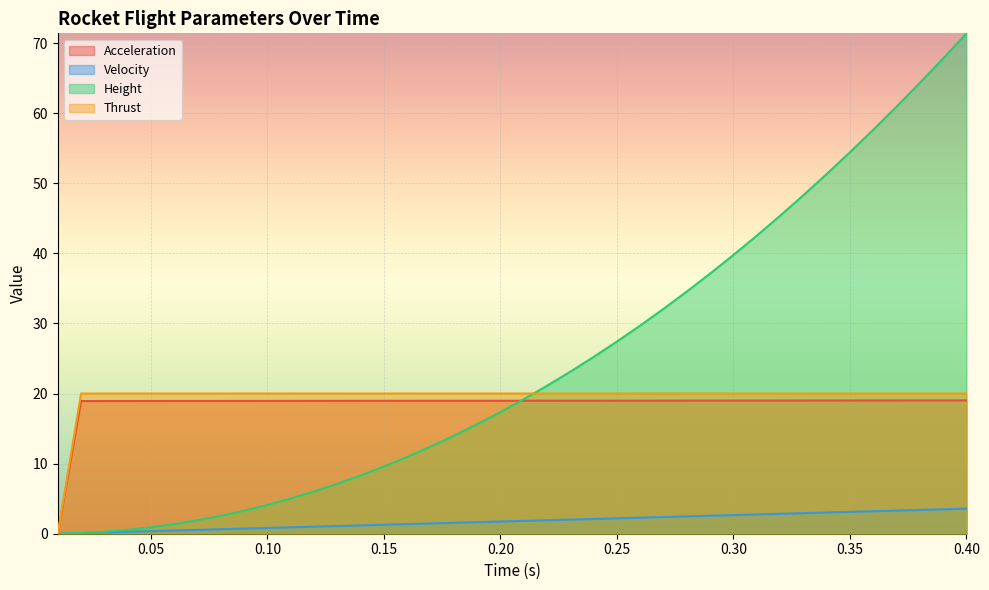

What is the total value across all series at 0.26?

71.0